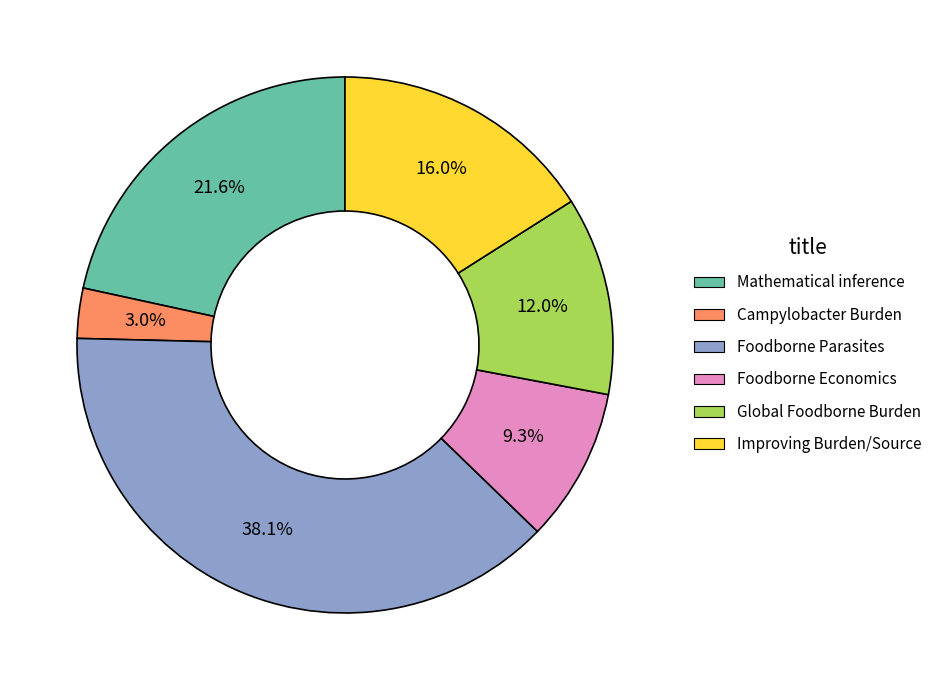

To the nearest percent, what is the average slice percentage?

17%